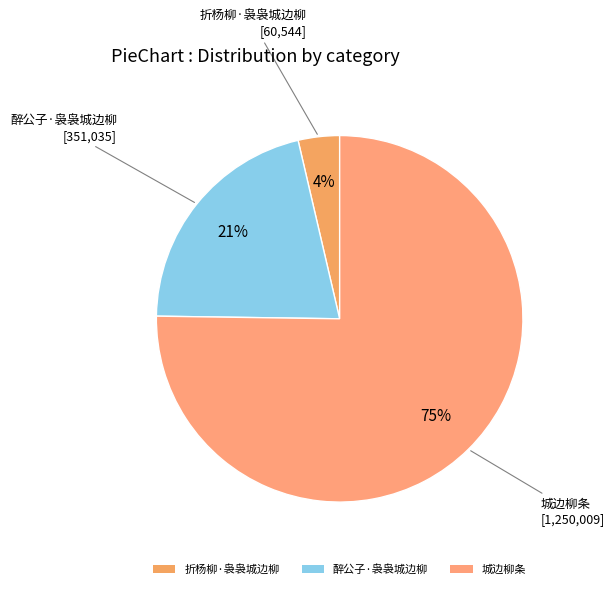

Do 城边柳条 and 醉公子·袅袅城边柳 together represent more than half of the pie?

Yes